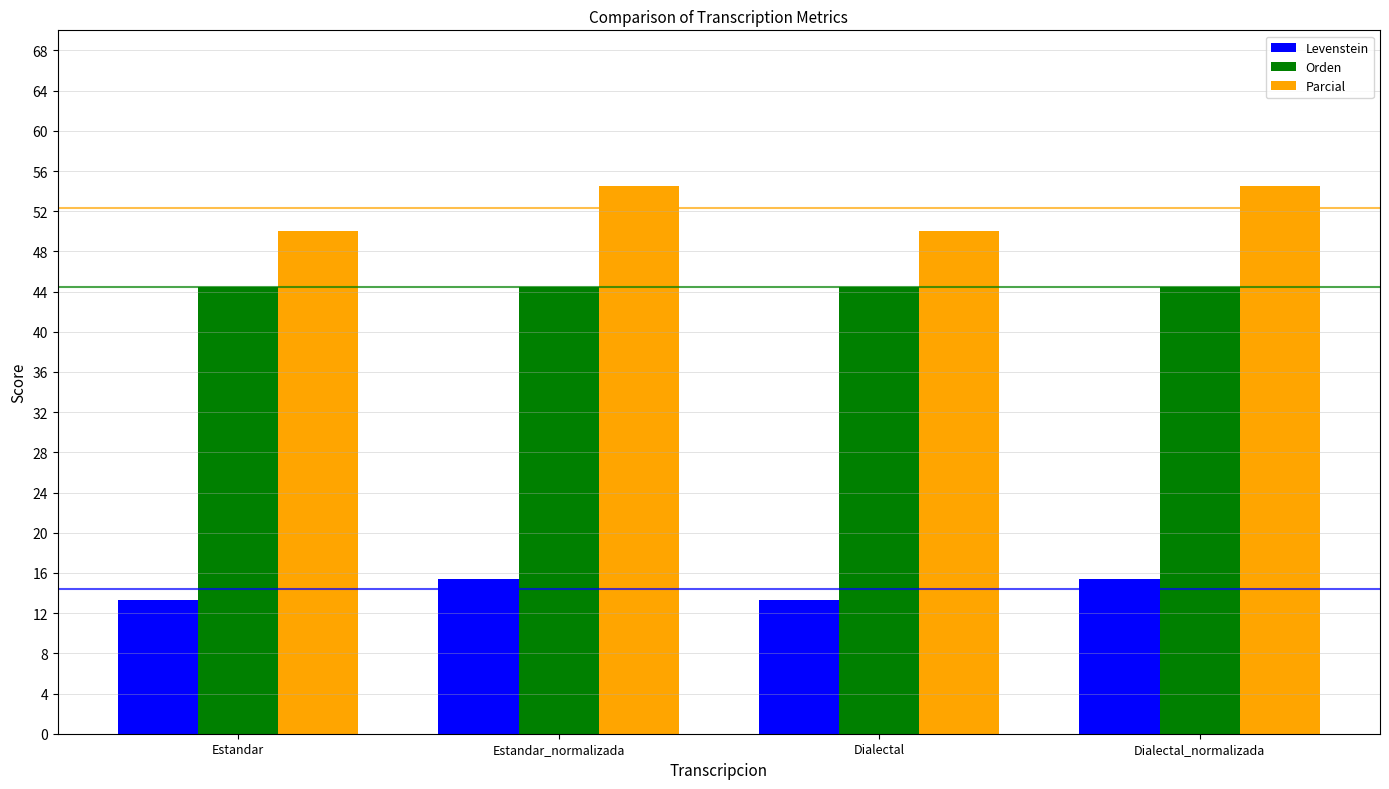

Between Estandar_normalizada and Dialectal, which series saw the biggest shift?

Parcial